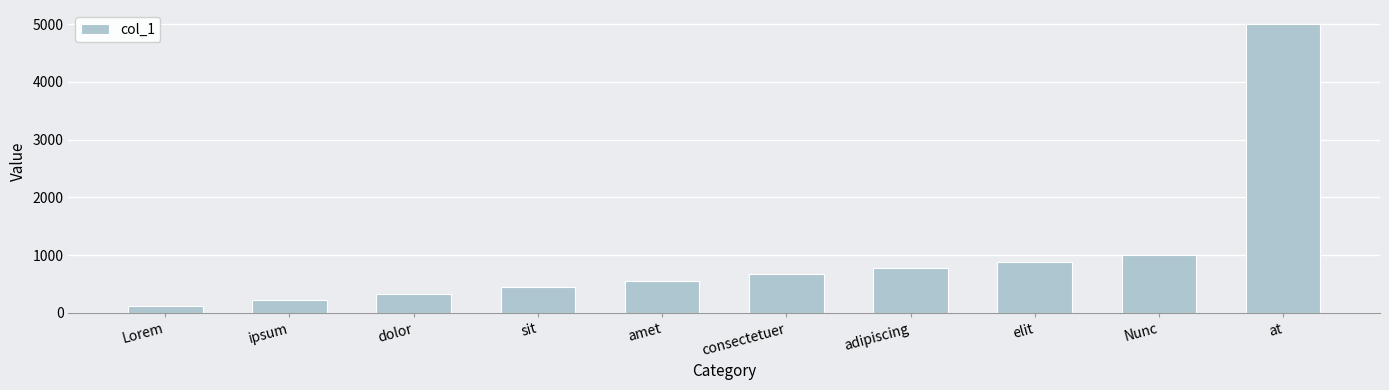

Which has a higher value, amet or at?

at